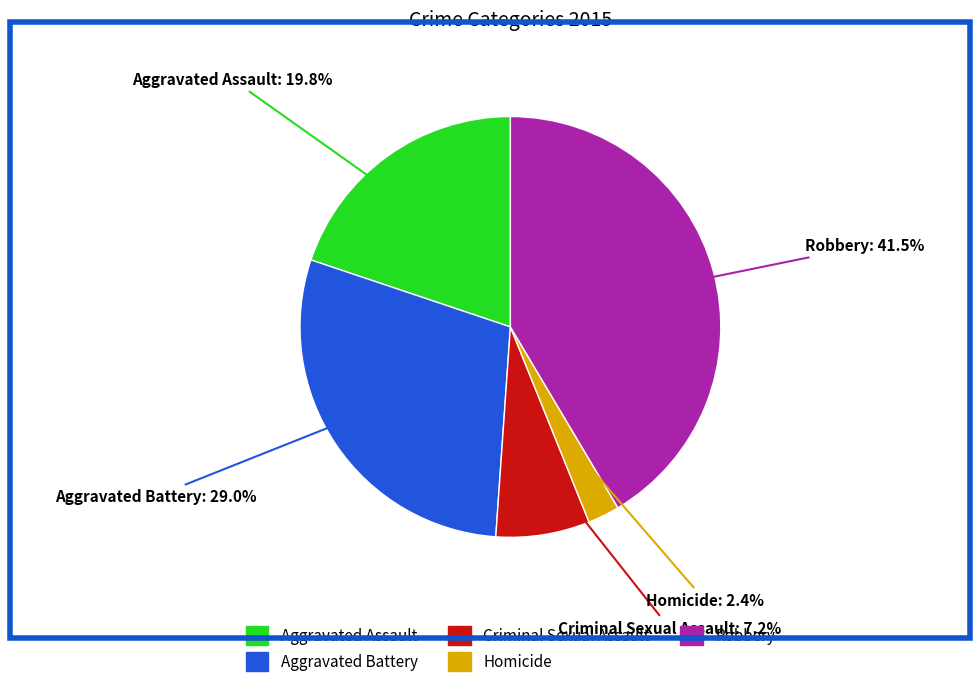

Between Aggravated Battery and Homicide, which is larger?

Aggravated Battery